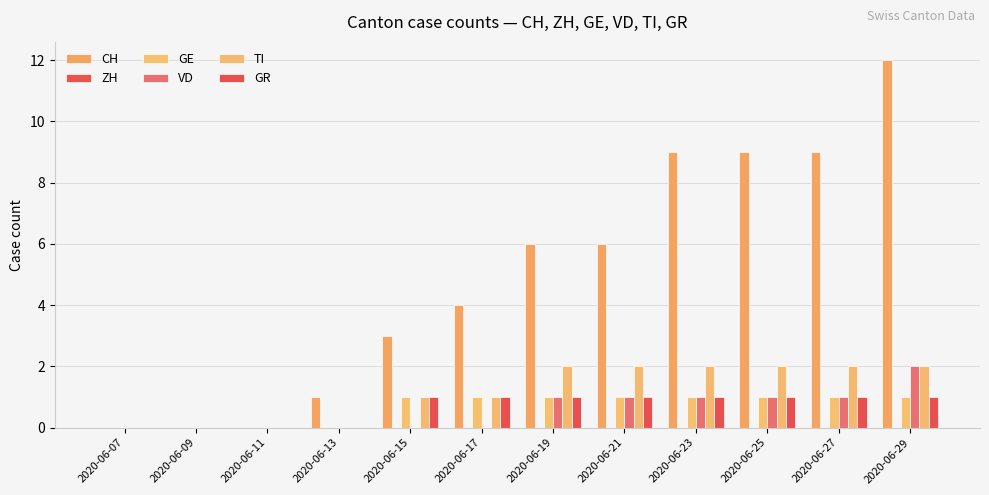

How many series are shown in this chart?

5